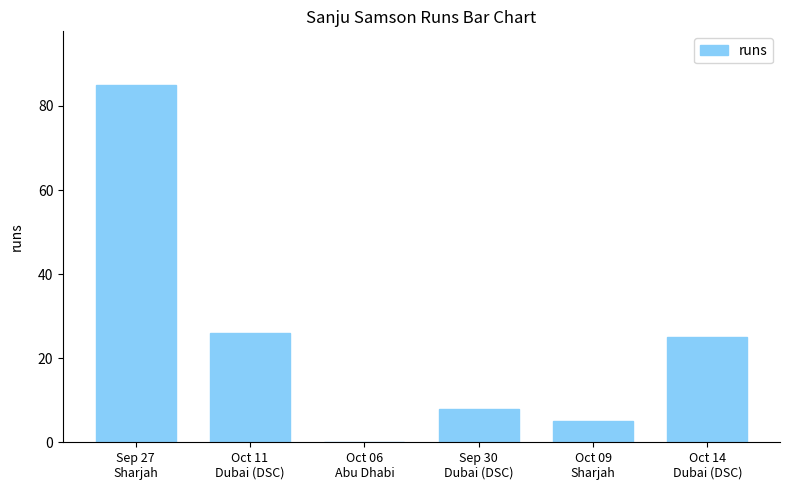

At which label is the value closest to 42?

Oct 11
Dubai (DSC)